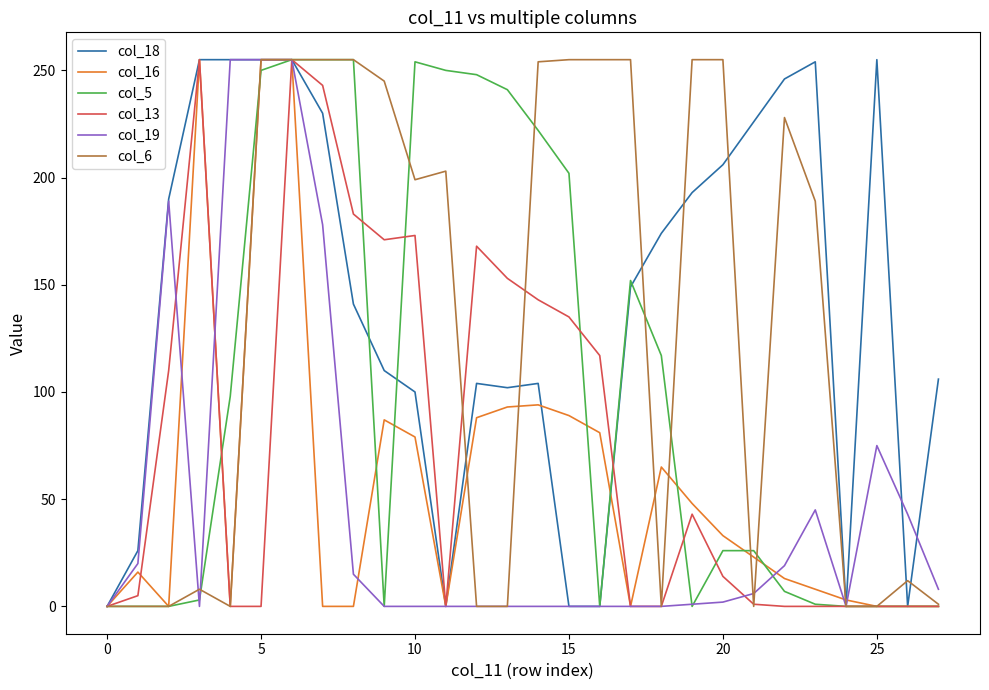

How many lines are shown in the chart?

6